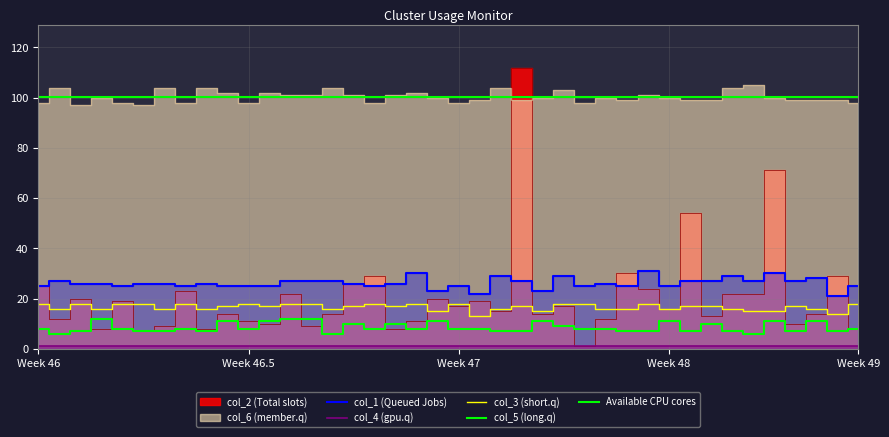

How many values in the col_2 series exceed 16?

19